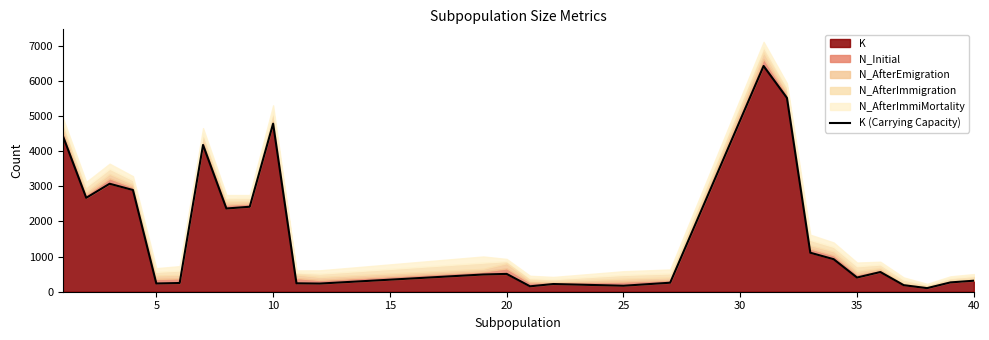

What is the highest value of the K series?

6422